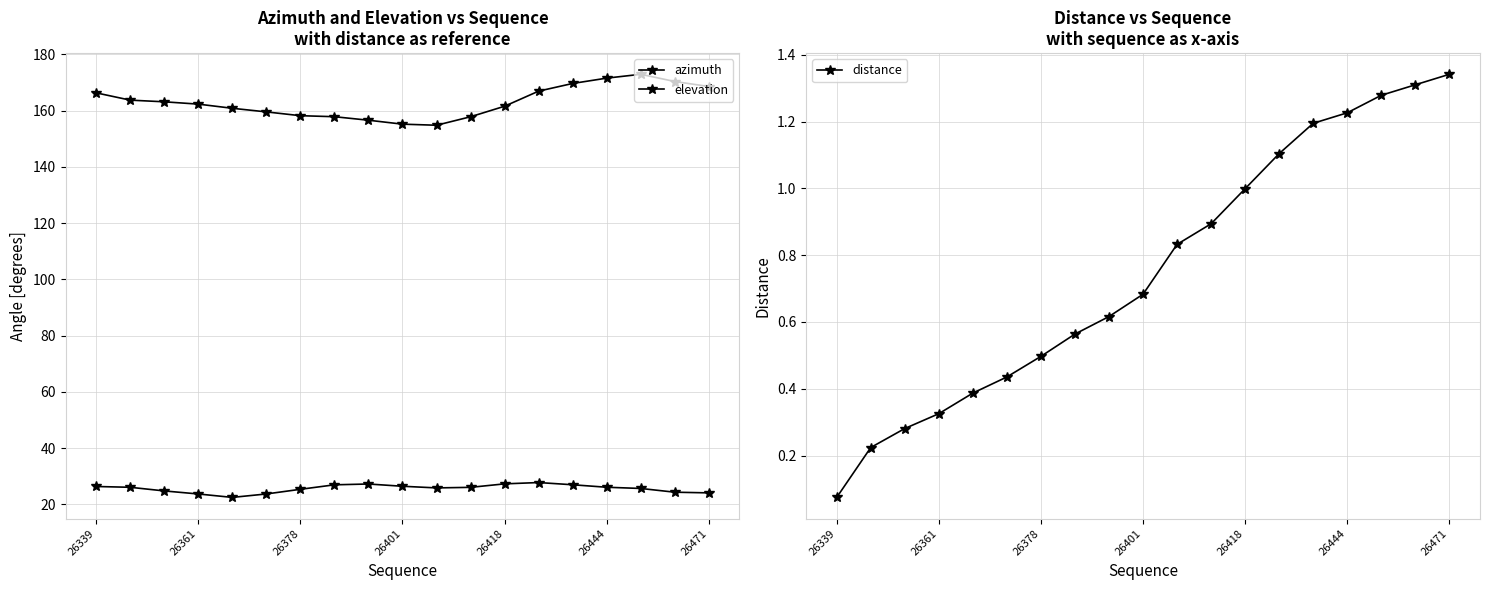

At which label does azimuth first exceed 162?

26339